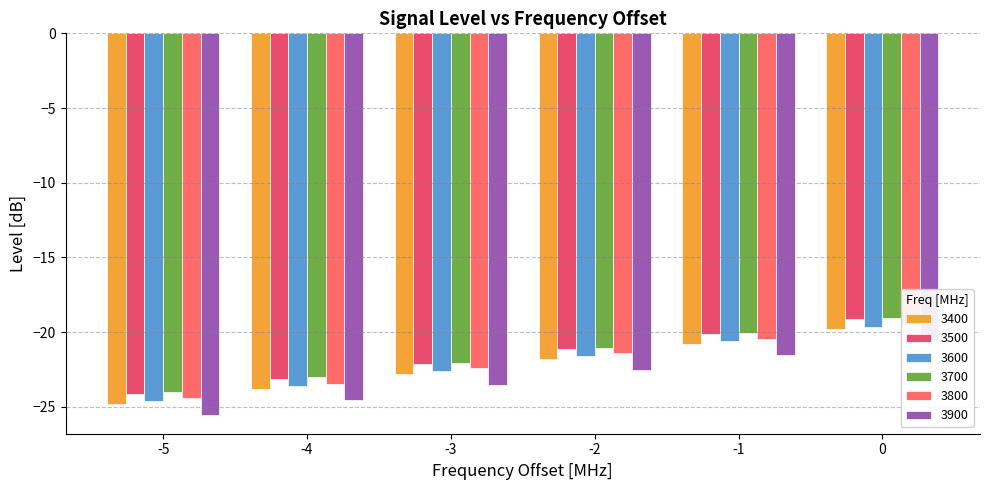

How many values in the 3600 series exceed -21?

2